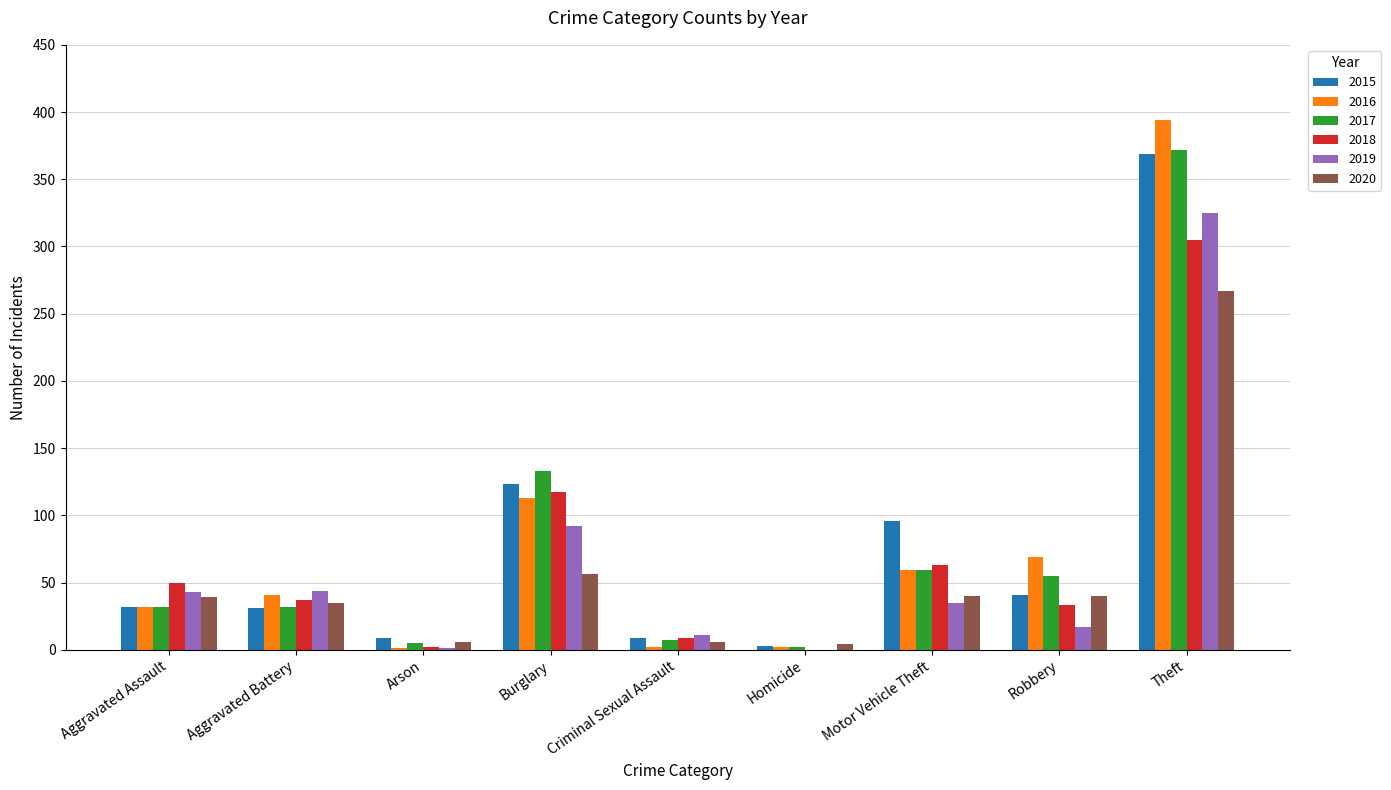

The 2016 series shows 2 at Criminal Sexual Assault. True or false?

True